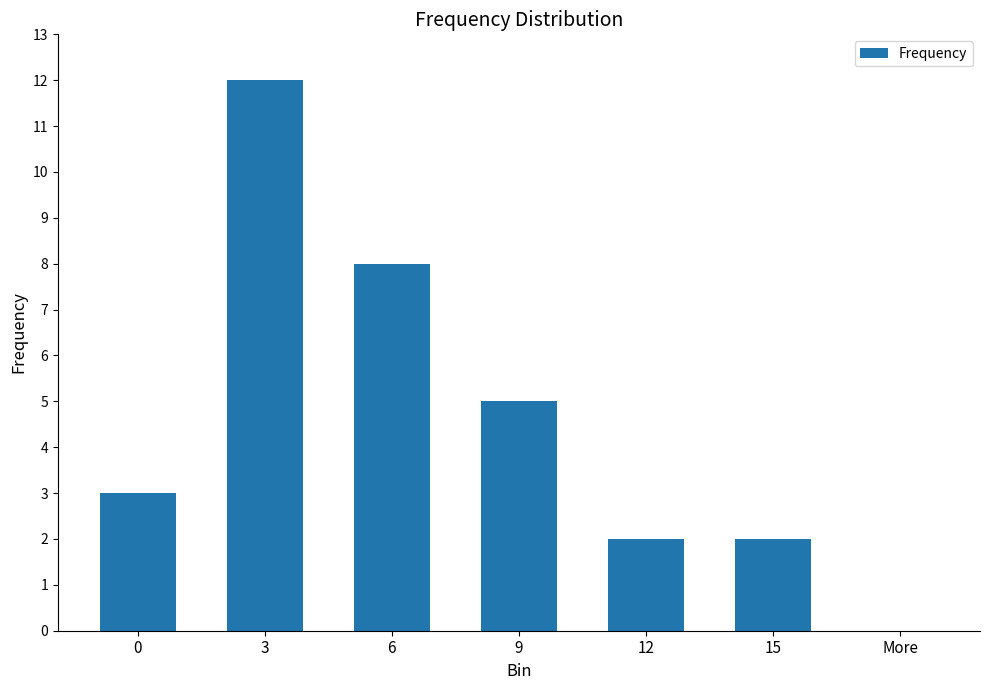

Reading left to right, list all the values displayed in this chart.

0=3	3=12	6=8	9=5	12=2	15=2	More=0